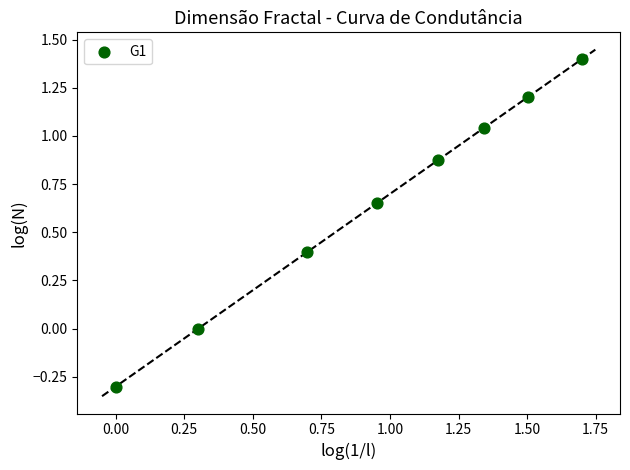

What is the range of X values (max minus min)?

1.7